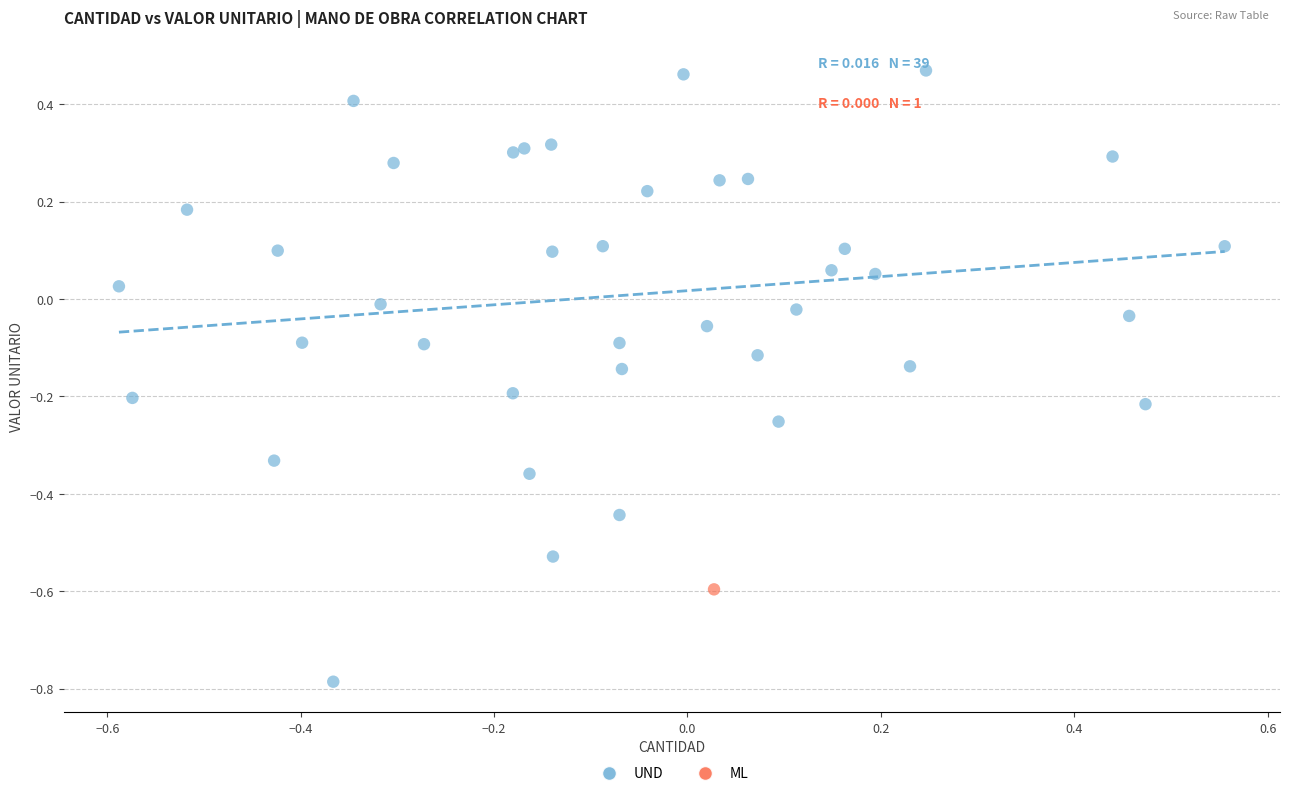

What are all the series names shown in the legend?

UND, ML